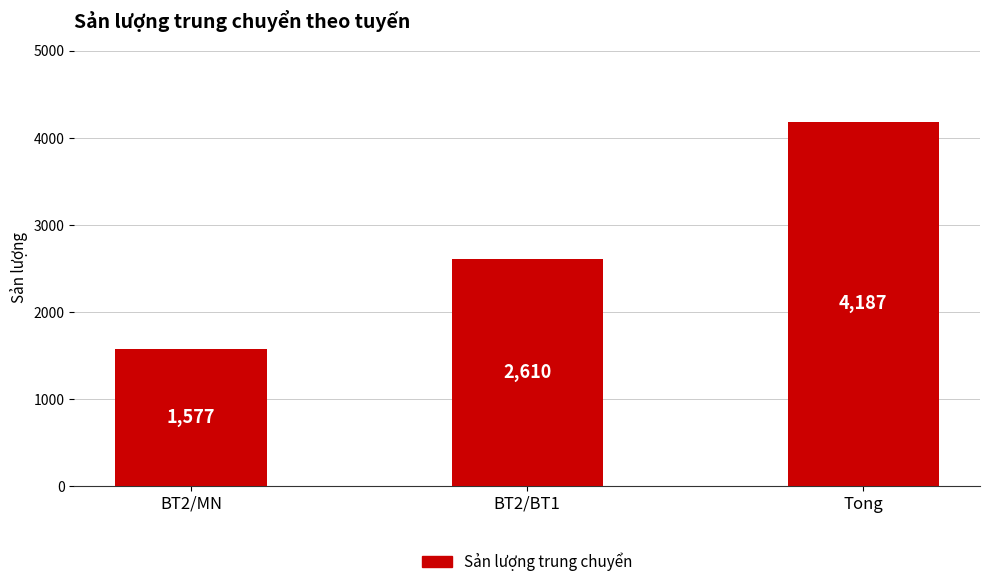

At which category does the chart reach its peak across all series?

Tong